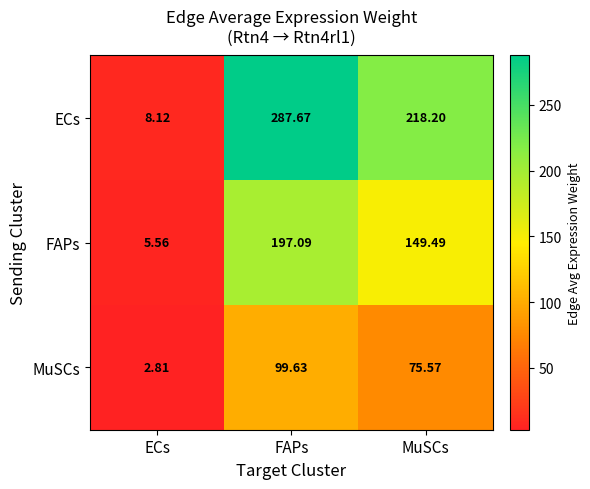

At which label is ECs closest to 147?

MuSCs